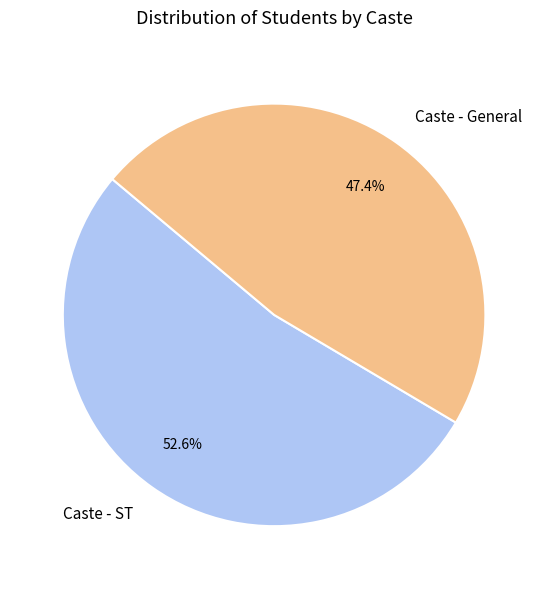

Which slice is the smallest?

Caste - General